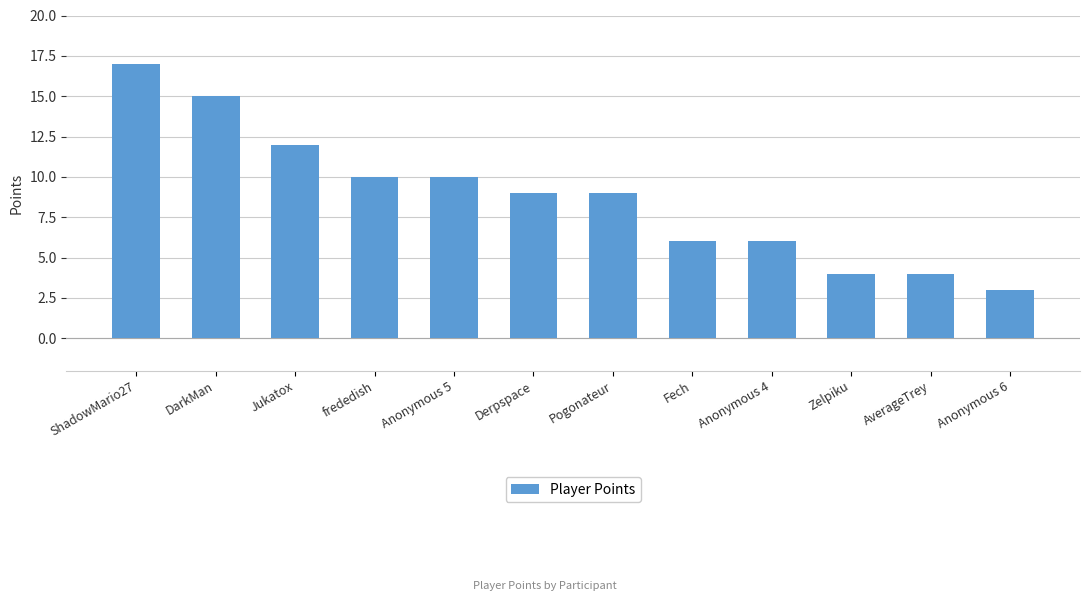

What is the greatest value displayed?

17